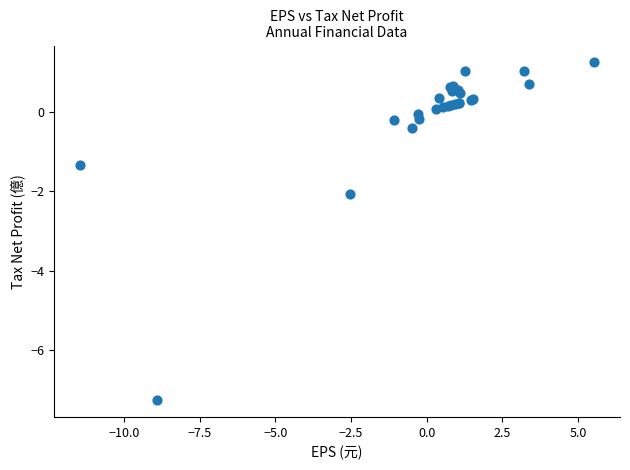

What Y value in the scatter plot is closest to -3?

-2.1